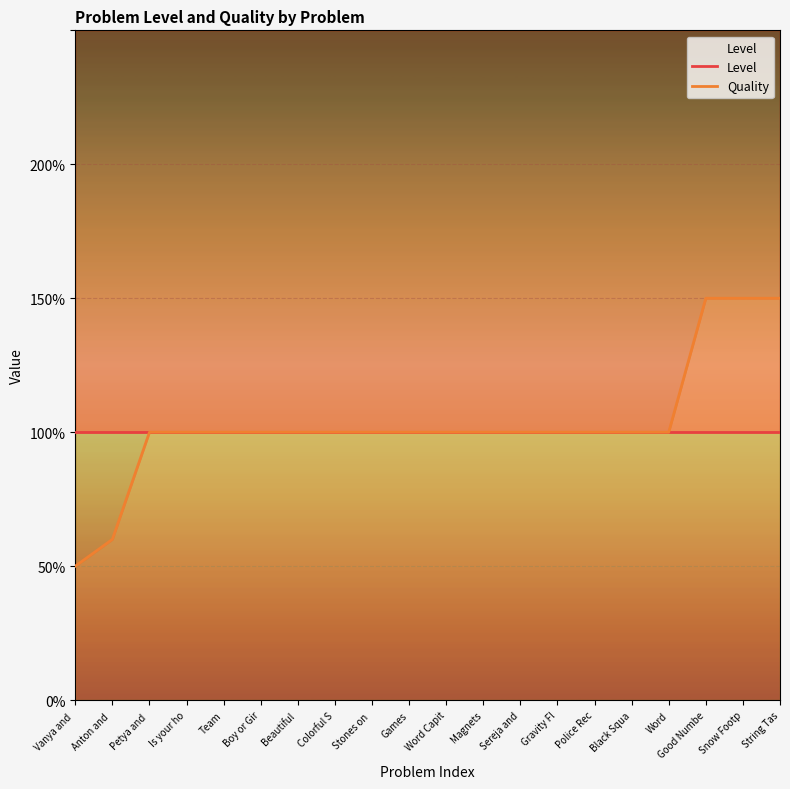

What is the value of the Level point at the 9th from the left?

1.0